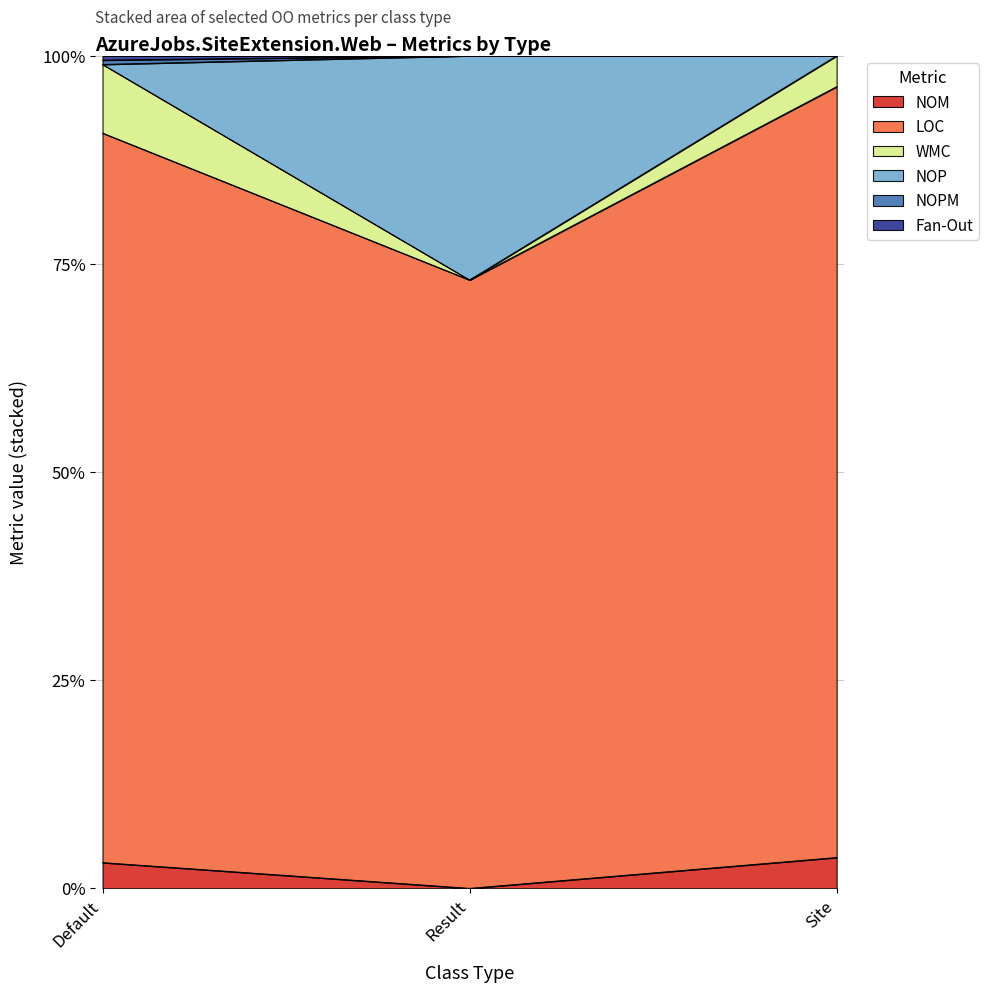

Does the chart display data point markers on the line(s)?

No